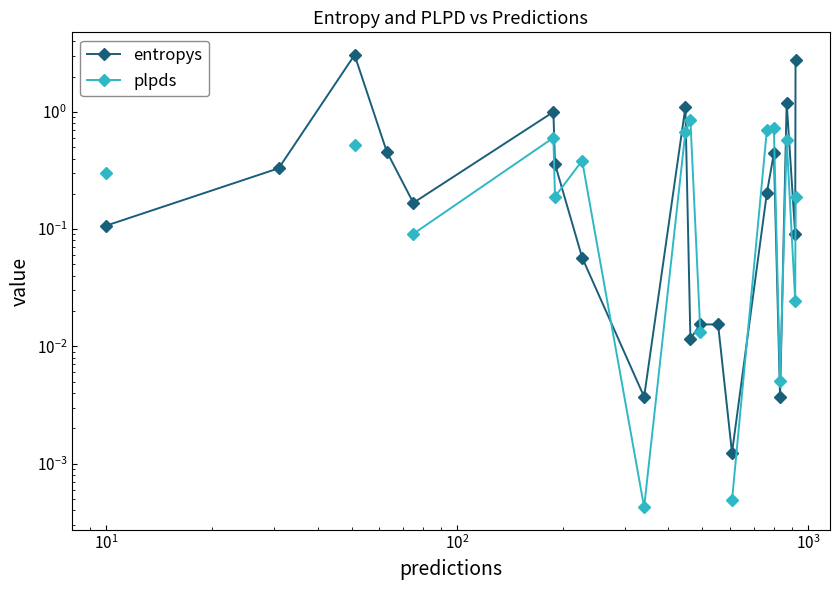

The entropys series shows 0.6 at $\mathdefault{10^{5}}$. True or false?

False